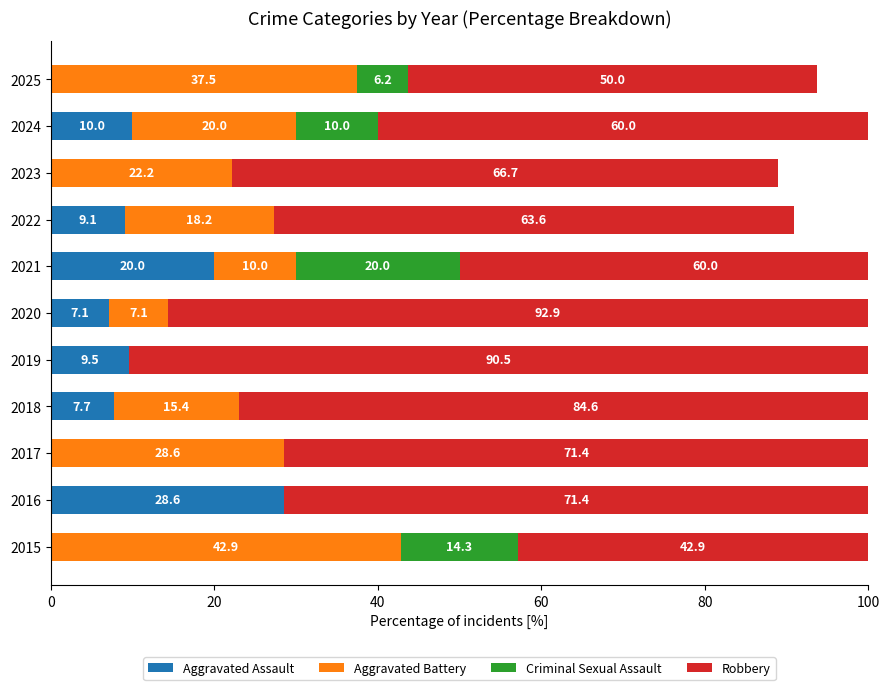

What is the sum of all Robbery values?

754.0